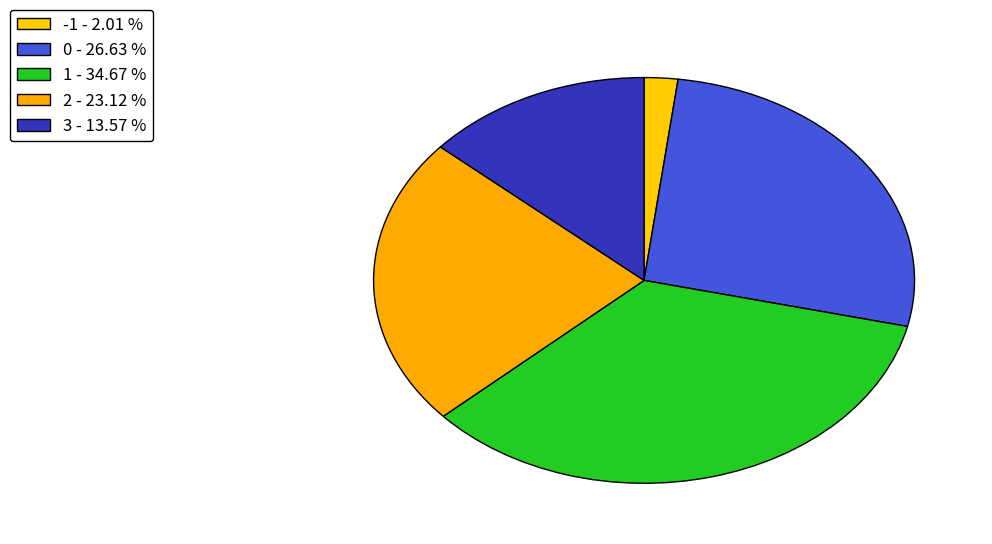

Is there a majority slice in this chart?

No